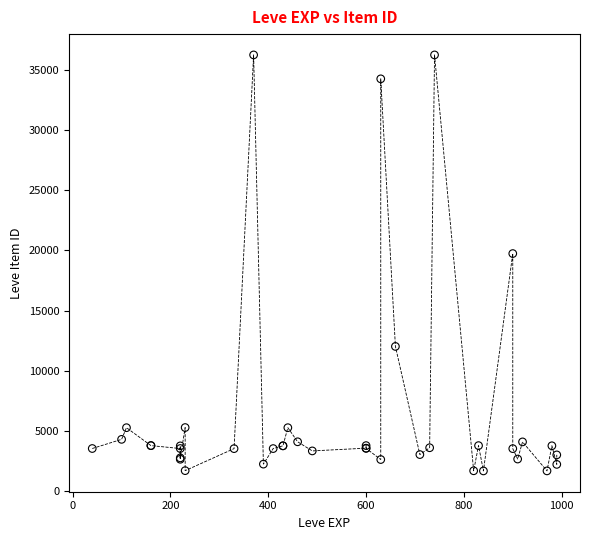

What Y value in the scatter plot is closest to 18967?

19744